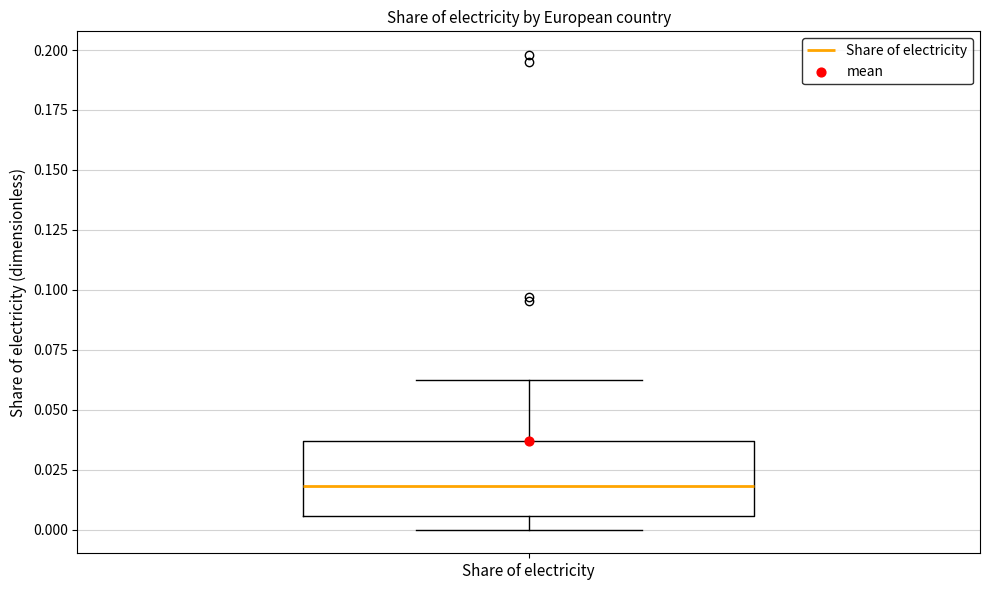

Where does the lower whisker of the box for Share of electricity end on the y-axis? The values are not printed on the chart, so give them approximately, as read against the axis.

0.000